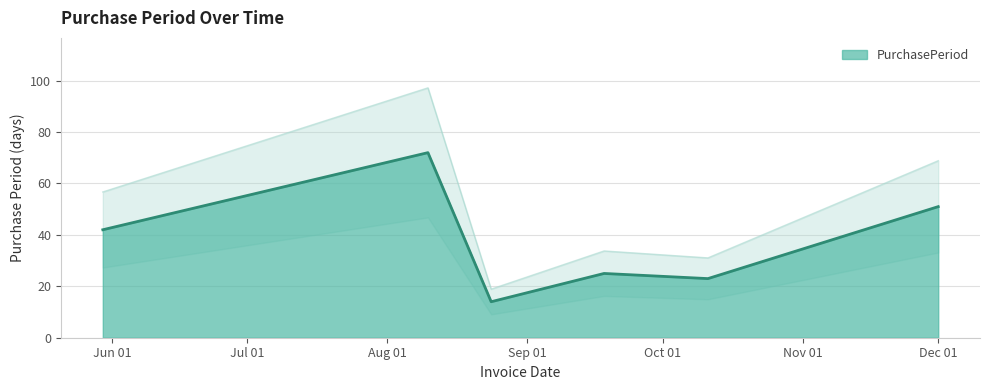

What is the difference between the maximum and second lowest values?

49